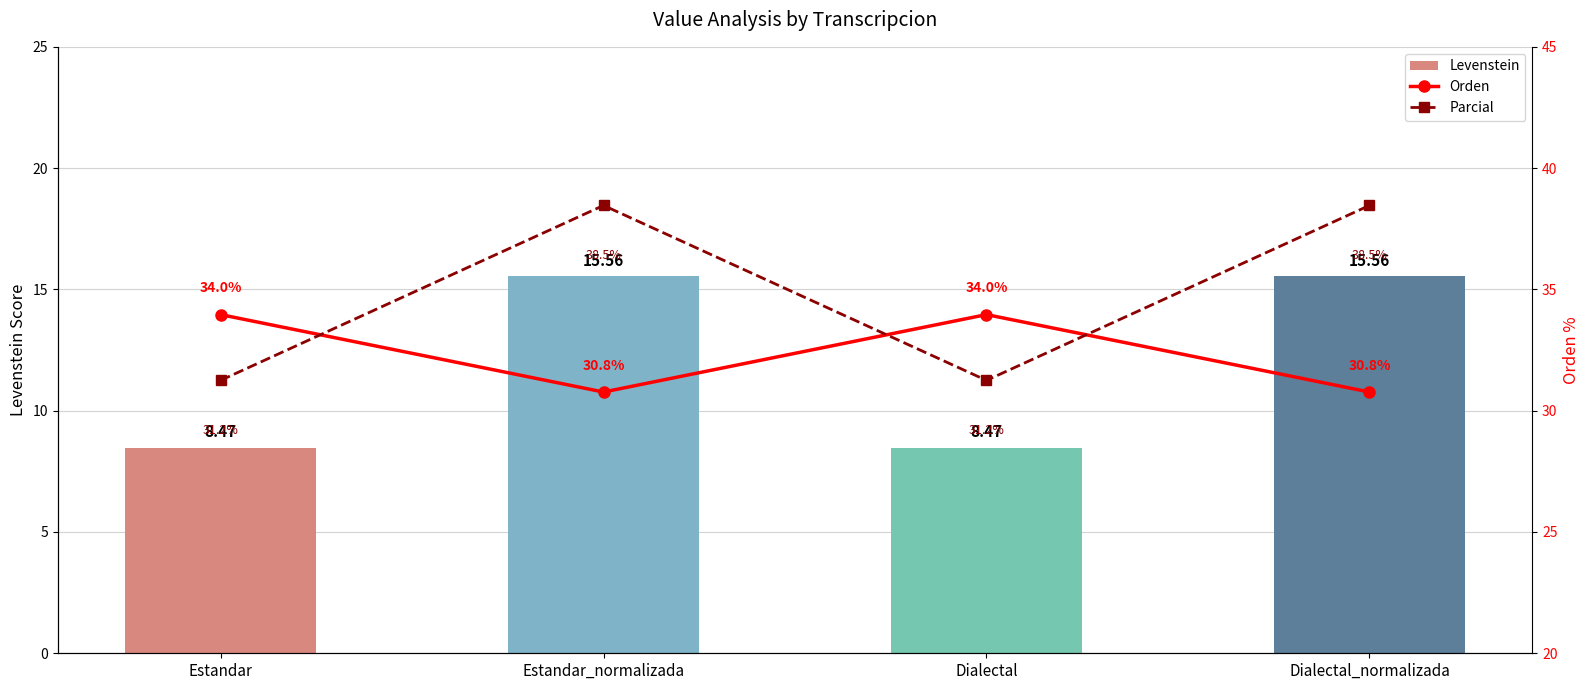

What are all the series names shown in the legend?

Levenstein, Orden, Parcial